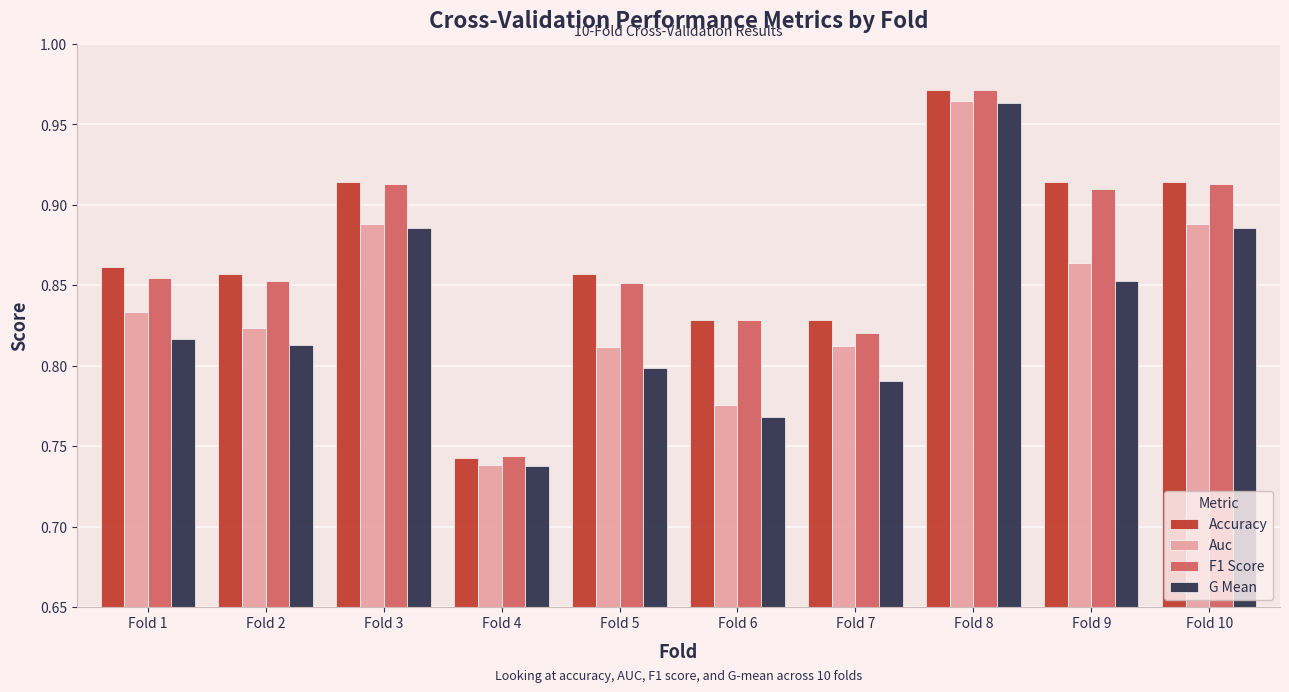

Is the value of G Mean at Fold 5 greater than the value of F1 Score at Fold 8?

No